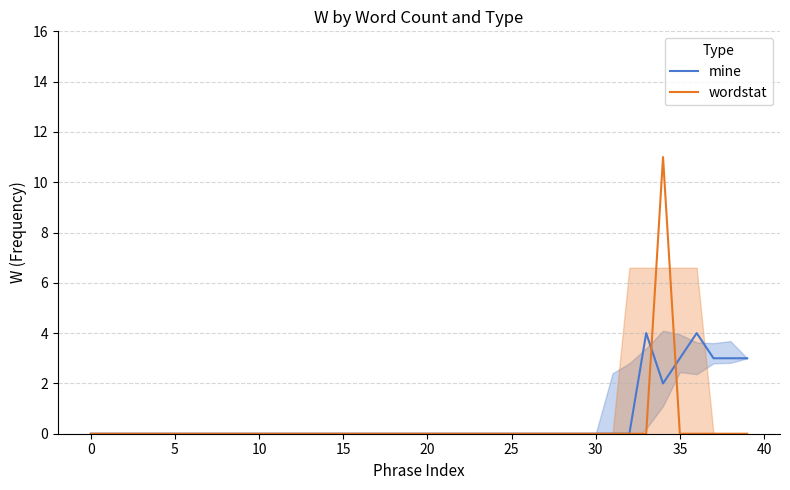

Does the chart have visible grid lines?

Yes